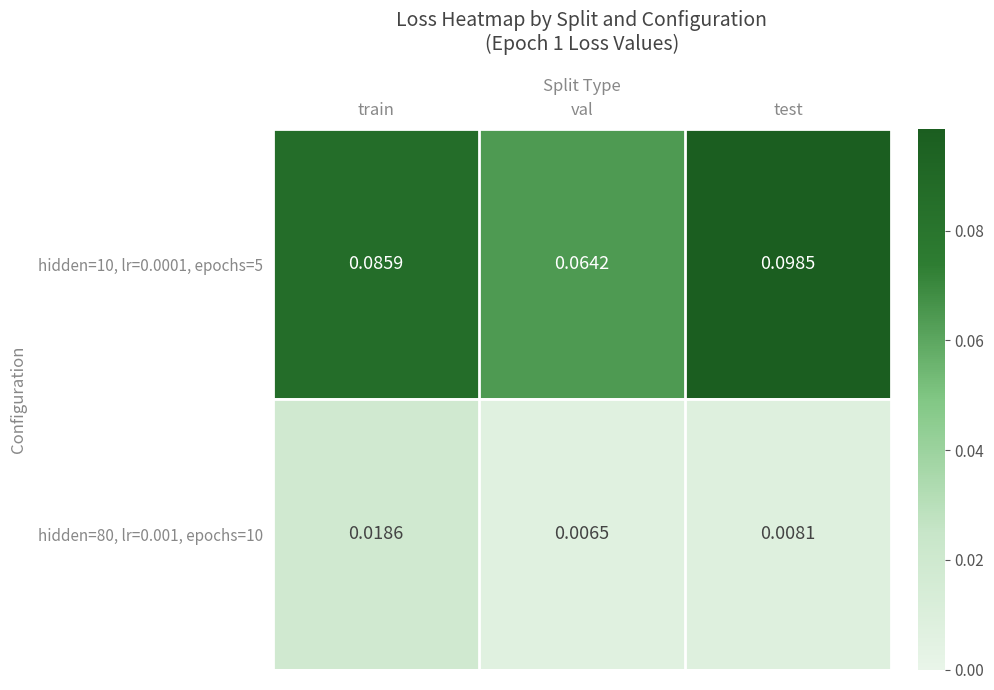

How many distinct data groups are displayed?

2